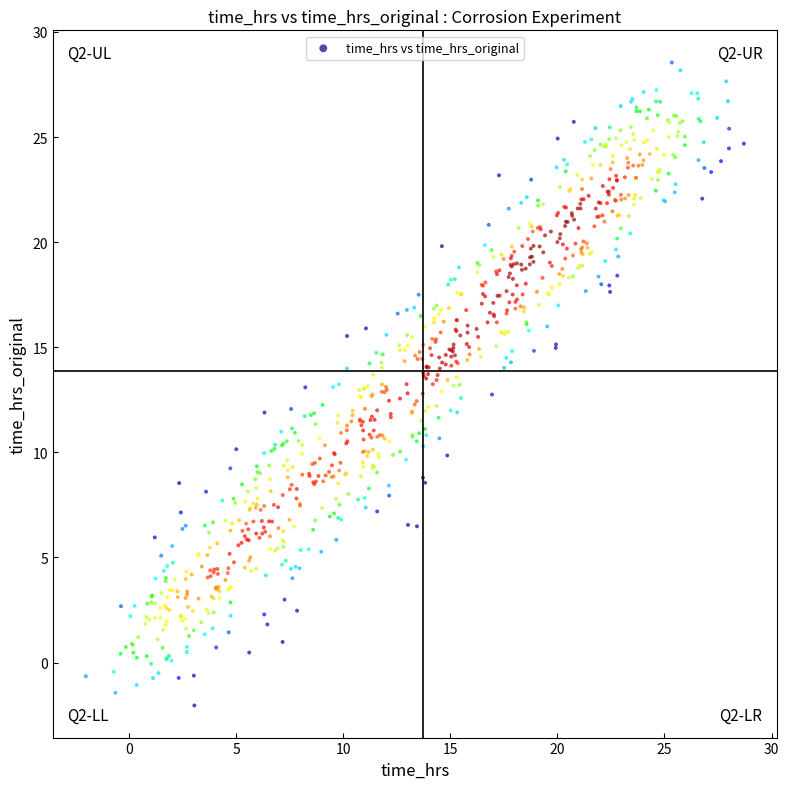

What is the range of X values (max minus min)?

30.7